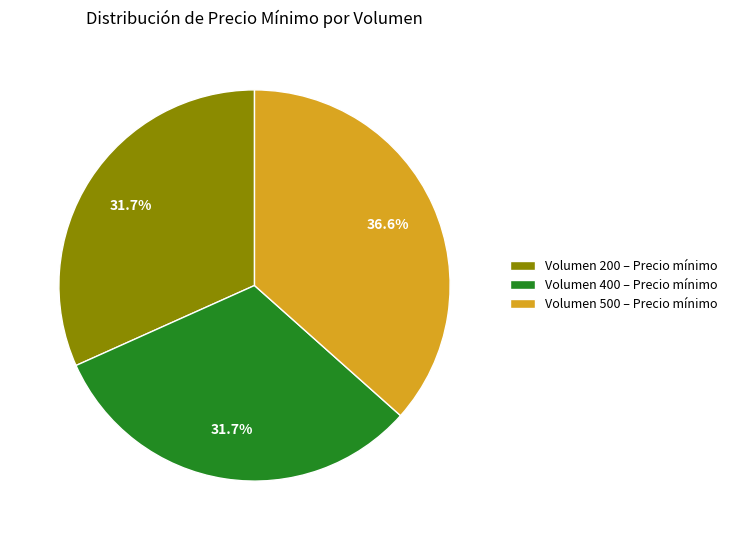

Count the number of slices in the pie.

3